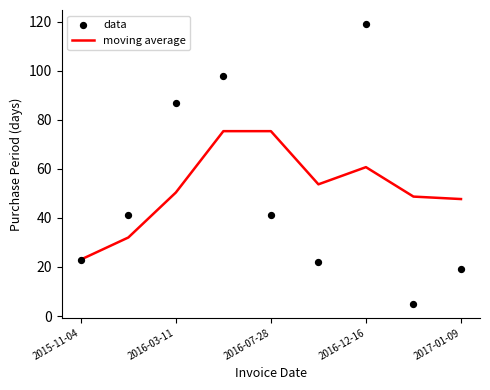

Which series reaches the maximum Y coordinate?

data